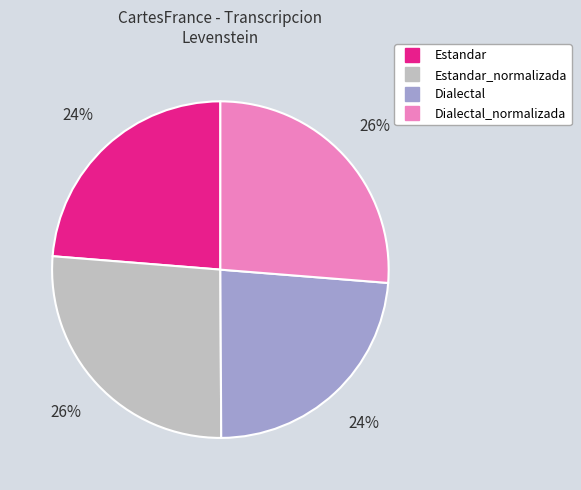

To the nearest percent, what is the average slice percentage?

25%